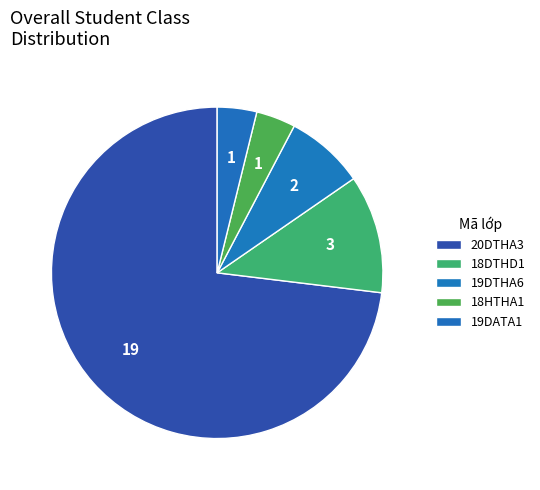

How many slices are in this pie chart?

5